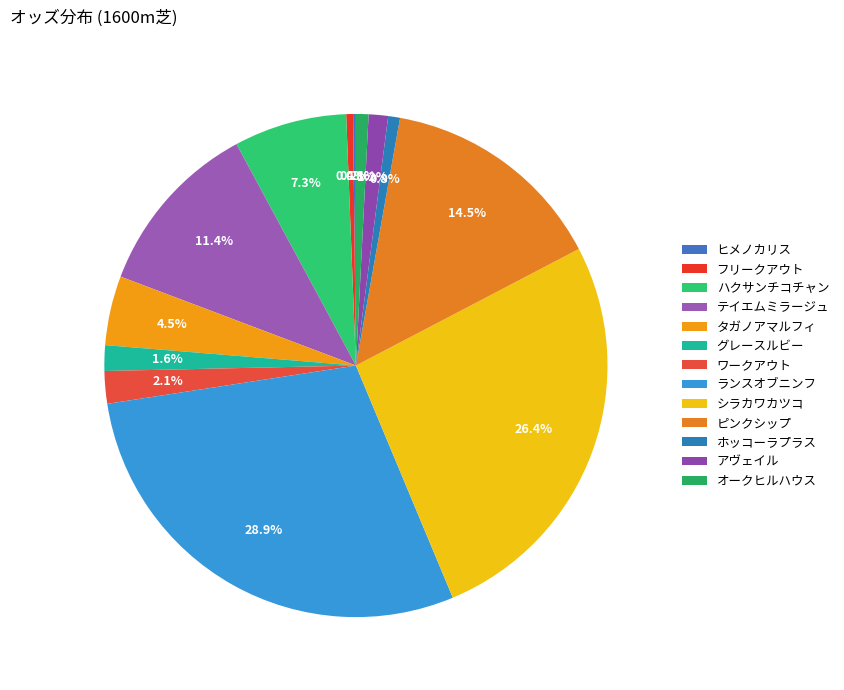

Does ワークアウト represent more than half of the total?

No